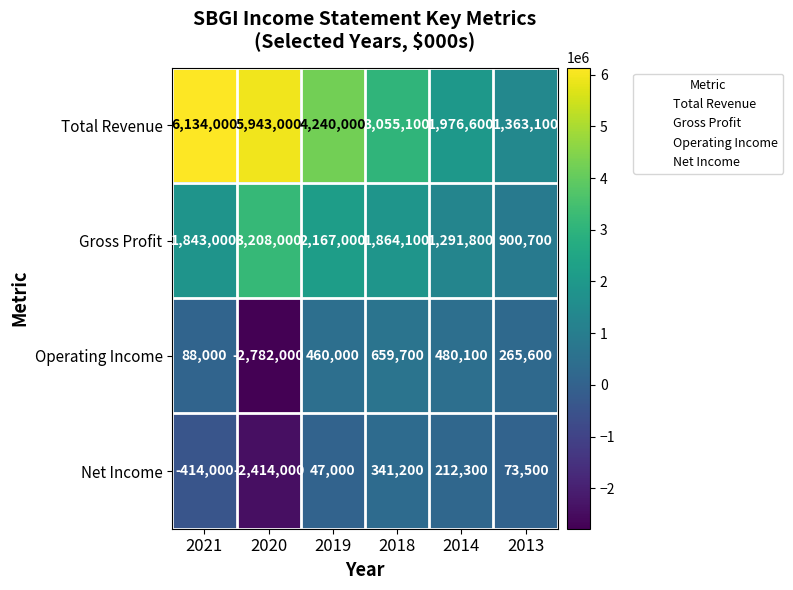

Reading left to right, extract all data points from this chart.

Total Revenue: 2021=6134000	2020=5943000	2019=4240000	2018=3055100	2014=1976600	2013=1363100
Gross Profit: 2021=1843000	2020=3208000	2019=2167000	2018=1864100	2014=1291800	2013=900700
Operating Income: 2021=88000	2020=-2782000	2019=460000	2018=659700	2014=480100	2013=265600
Net Income: 2021=-414000	2020=-2414000	2019=47000	2018=341200	2014=212300	2013=73500